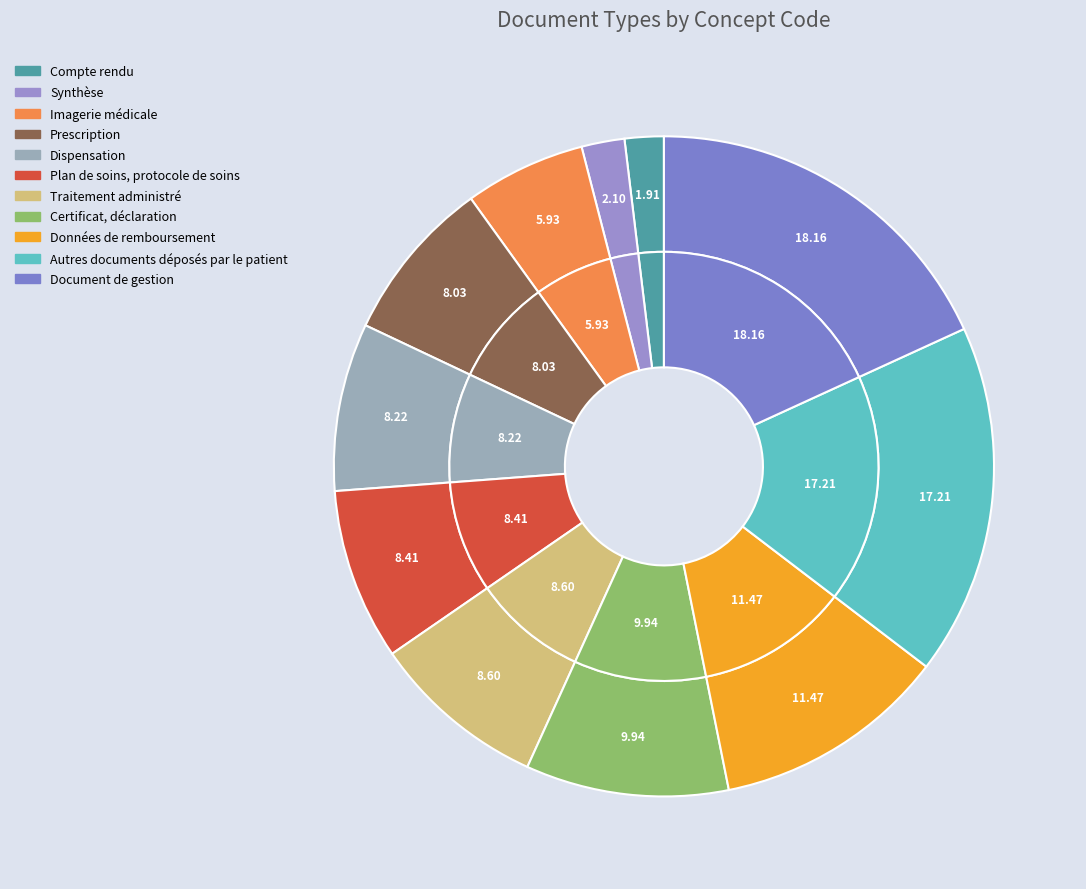

Rank the categories by value from highest to lowest.

Document de gestion, Autres documents déposés par le patient, Données de remboursement, Certificat, déclaration, Traitement administré, Plan de soins, protocole de soins, Dispensation, Prescription, Imagerie médicale, Synthèse, Compte rendu